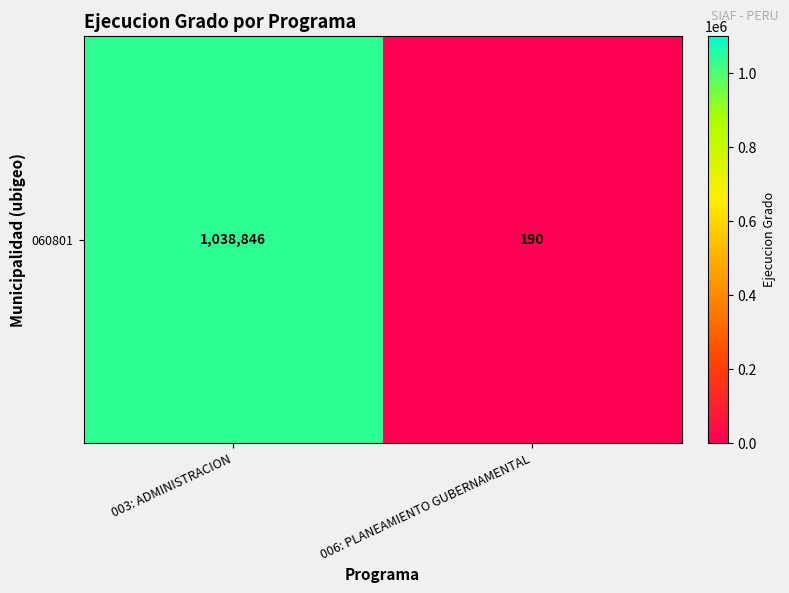

Is it true that the value at 003: ADMINISTRACION is 1038846?

True